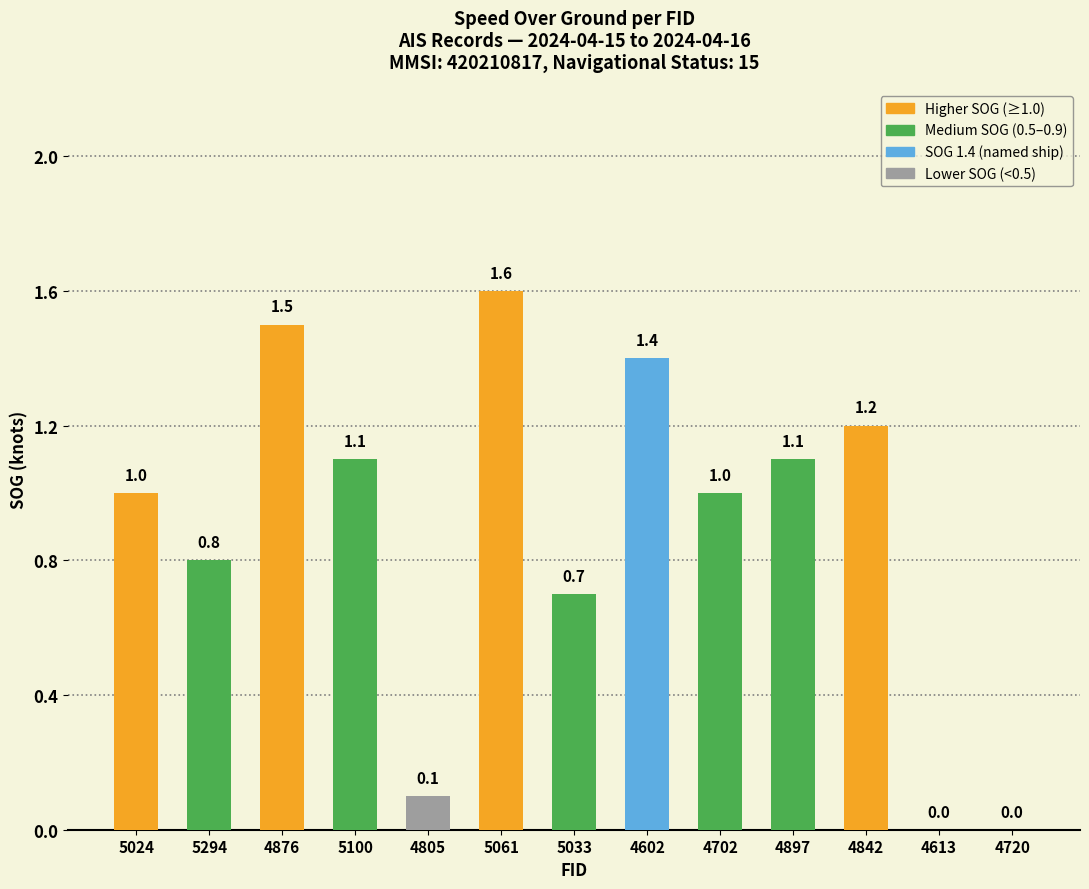

The value at 4897 is 1.5. True or false?

False